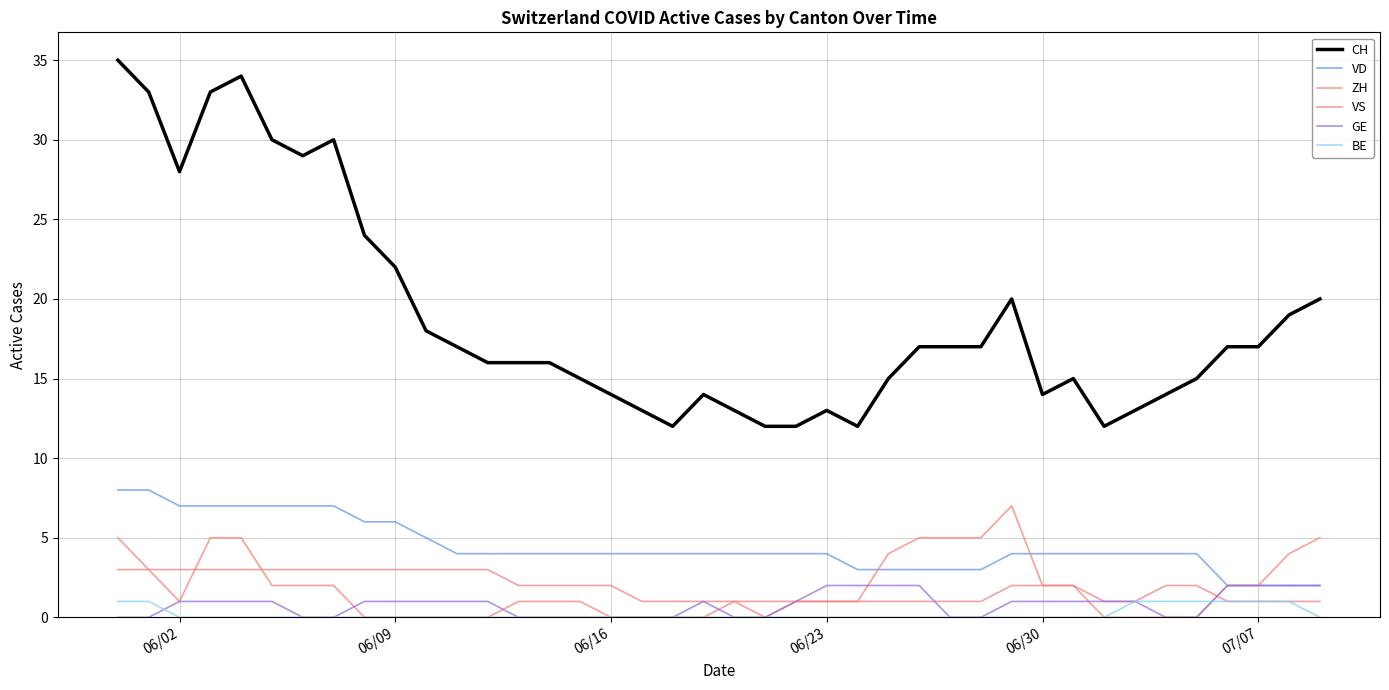

Reading left to right, what are all the values shown in this chart?

CH: 35	33	28	33	34	30	29	30	24	22	18	17	16	16	16	15	14	13	12	14	13	12	12	13	12	15	17	17	17	20	14	15	12	13	14	15	17	17	19	20
VD: 8	8	7	7	7	7	7	7	6	6	5	4	4	4	4	4	4	4	4	4	4	4	4	4	3	3	3	3	3	4	4	4	4	4	4	4	2	2	2	2
ZH: 3	3	1	5	5	2	2	2	0	0	0	0	0	1	1	1	0	0	0	0	1	0	1	1	1	4	5	5	5	7	2	2	0	0	0	0	2	2	4	5
VS: 5	3	3	3	3	3	3	3	3	3	3	3	3	2	2	2	2	1	1	1	1	1	1	1	1	1	1	1	1	2	2	2	1	1	2	2	1	1	1	1
GE: 0	0	1	1	1	1	0	0	1	1	1	1	1	0	0	0	0	0	0	1	0	0	1	2	2	2	2	0	0	1	1	1	1	1	0	0	2	2	2	2
BE: 1	1	0	0	0	0	0	0	0	0	0	0	0	0	0	0	0	0	0	0	0	0	0	0	0	0	0	0	0	0	0	0	0	1	1	1	1	1	1	0